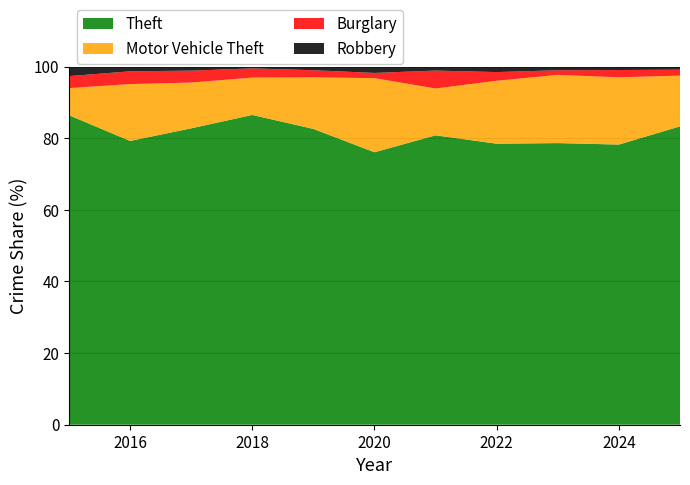

The Theft series shows 76.1 at 2020. True or false?

True